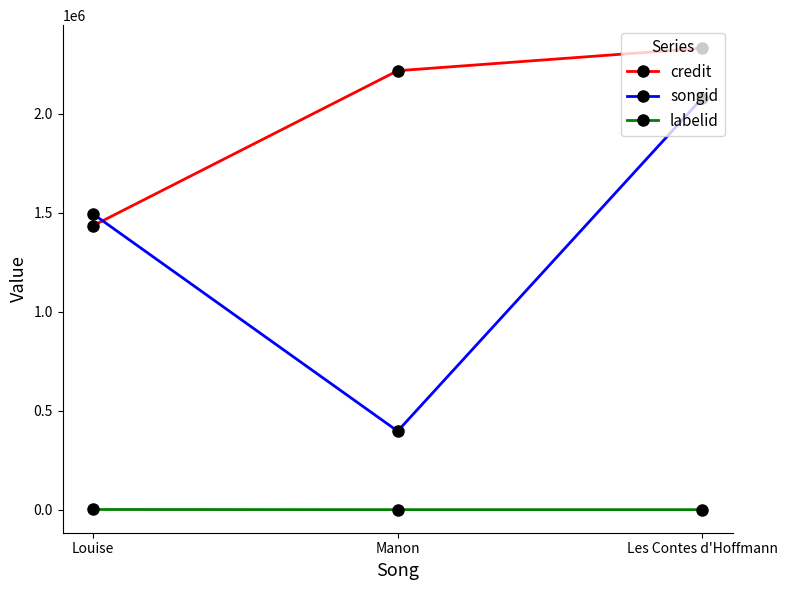

At which label is credit closest to 1883883?

Manon